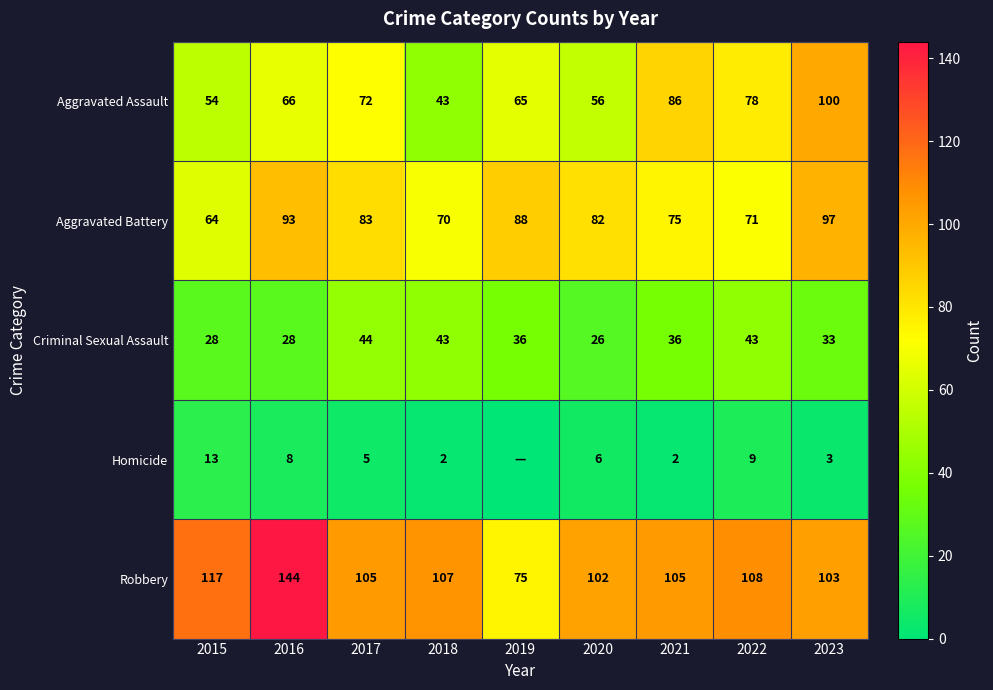

Where is Robbery nearest to the value 109?

2022